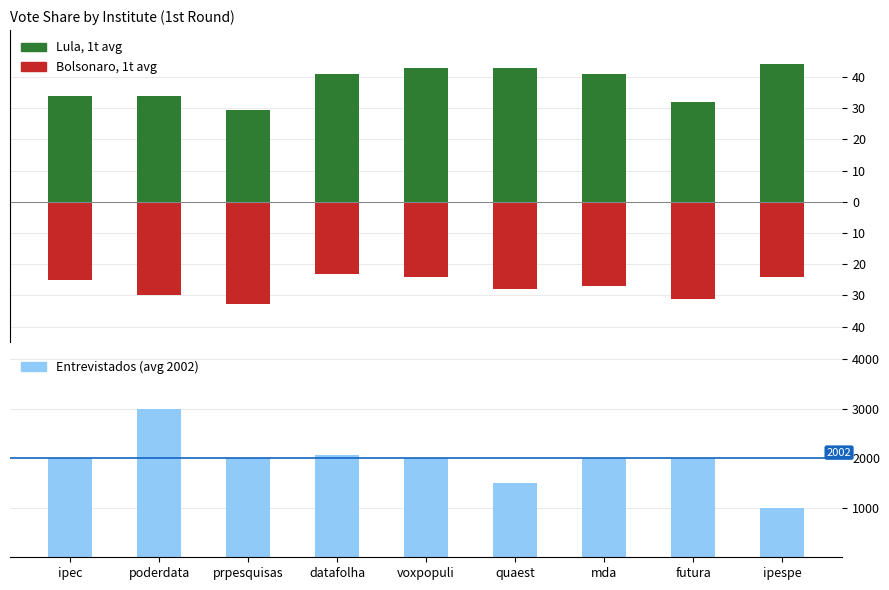

Approximately how many times larger is the value at datafolha compared to ipespe?

2.1